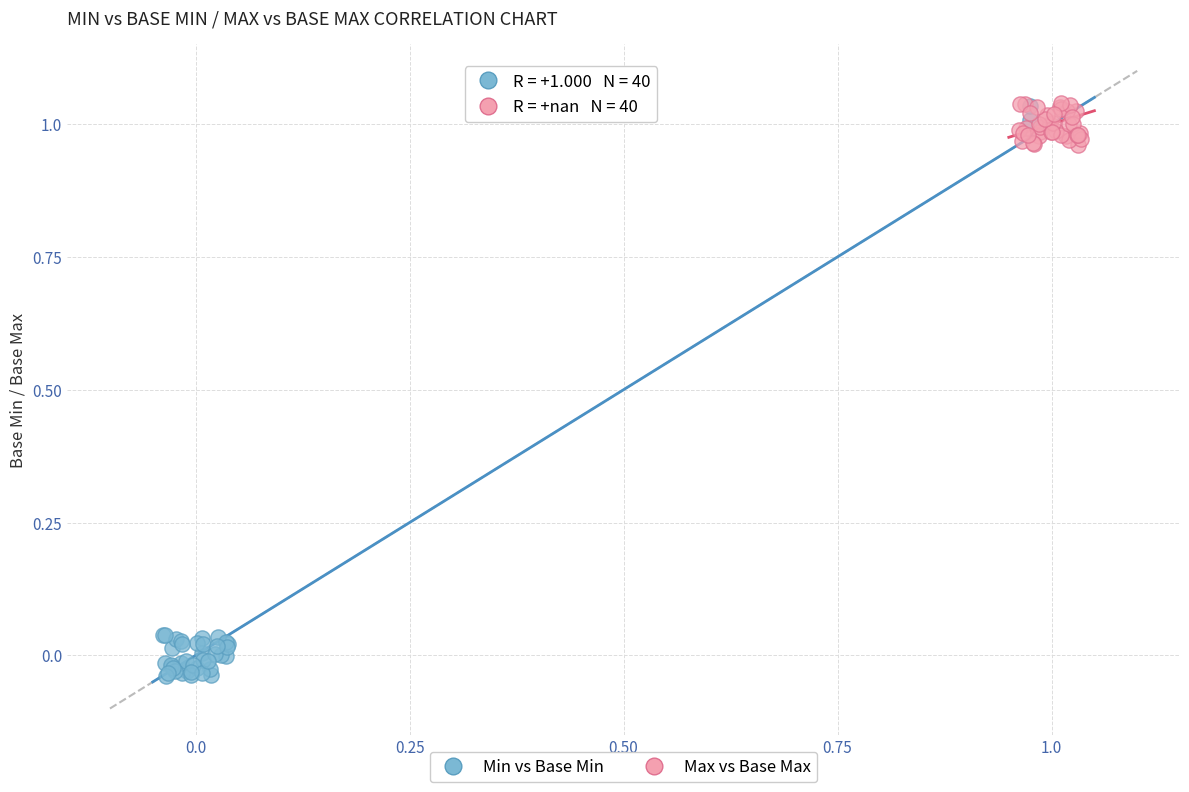

Which series reaches the minimum Y coordinate?

Min vs Base Min